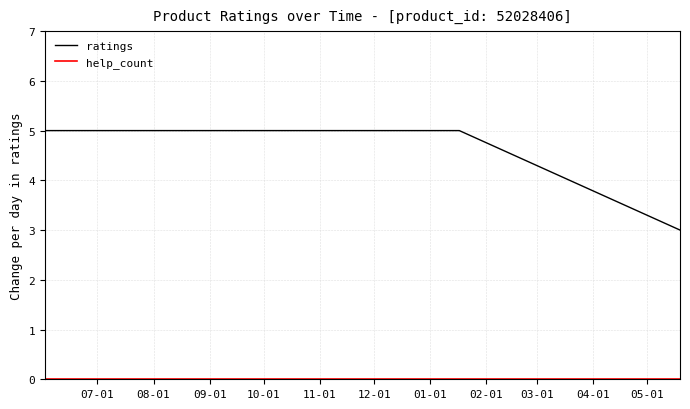

Which series has the largest total across all categories?

ratings